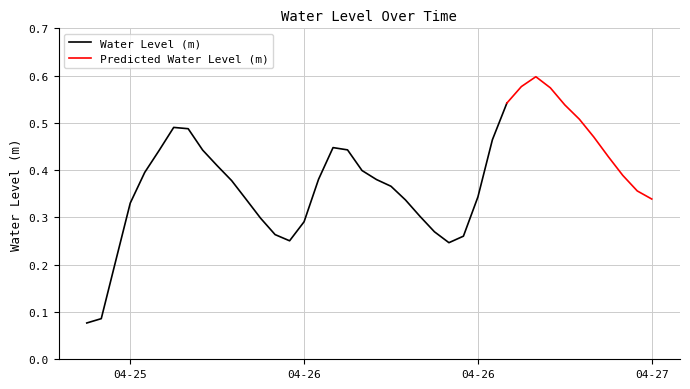

Rank the categories by value from highest to lowest.

2023-04-26 19:00:00, 2023-04-26 18:00:00, 2023-04-26 20:00:00, 2023-04-26 17:00:00, 2023-04-26 21:00:00, 2023-04-26 22:00:00, 2023-04-25 18:00:00, 2023-04-25 19:00:00, 2023-04-26 23:00:00, 2023-04-26 16:00:00, 2023-04-26 05:00:00, 2023-04-26 06:00:00, 2023-04-25 20:00:00, 2023-04-25 17:00:00, 2023-04-27 00:00:00, 2023-04-25 21:00:00, 2023-04-26 07:00:00, 2023-04-25 16:00:00, 2023-04-27 01:00:00, 2023-04-26 04:00:00, 2023-04-26 08:00:00, 2023-04-25 22:00:00, 2023-04-26 09:00:00, 2023-04-27 02:00:00, 2023-04-26 15:00:00, 2023-04-27 03:00:00, 2023-04-25 23:00:00, 2023-04-26 10:00:00, 2023-04-25 15:00:00, 2023-04-26 11:00:00, 2023-04-26 00:00:00, 2023-04-26 03:00:00, 2023-04-26 12:00:00, 2023-04-26 01:00:00, 2023-04-26 14:00:00, 2023-04-26 02:00:00, 2023-04-26 13:00:00, 2023-04-25 14:00:00, 2023-04-25 13:00:00, 2023-04-25 12:00:00